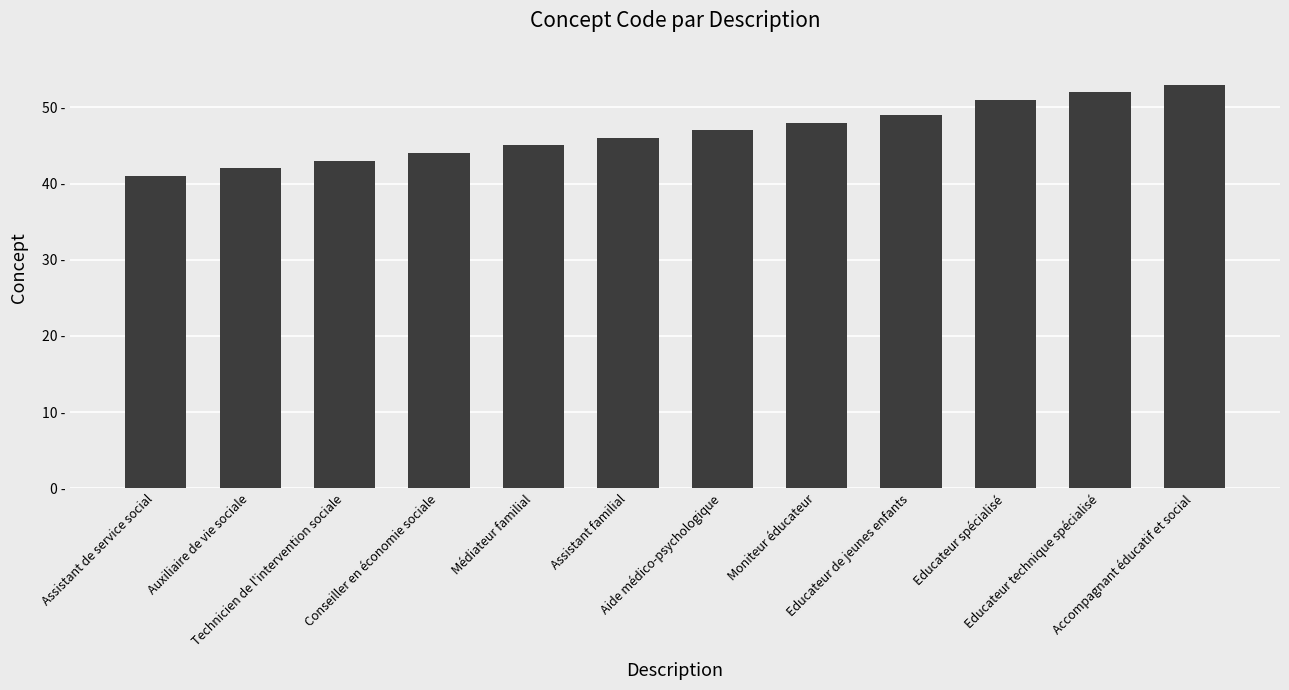

Which category has the highest value across all series?

Accompagnant éducatif et social